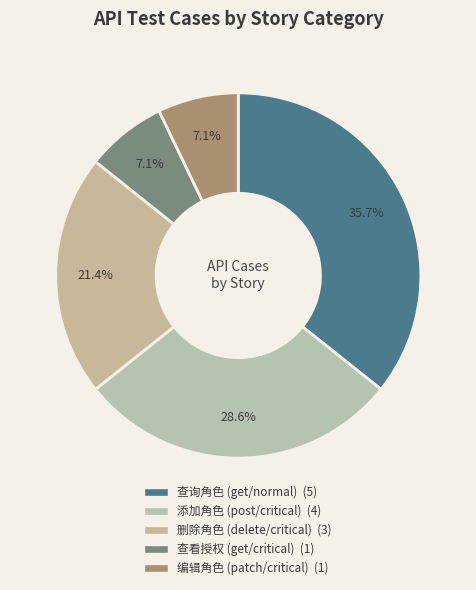

To the nearest percent, what is the difference between the largest and smallest slice percentages?

29%